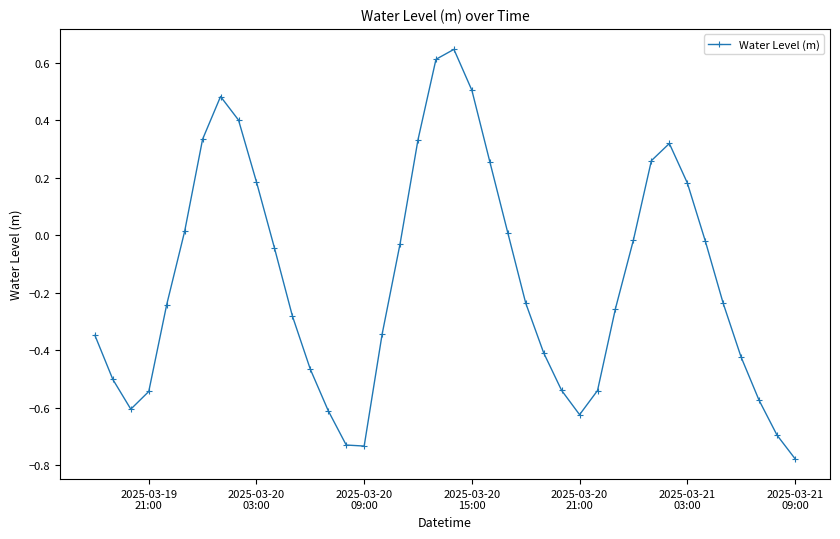

What is the difference between the maximum and minimum values?

1.4